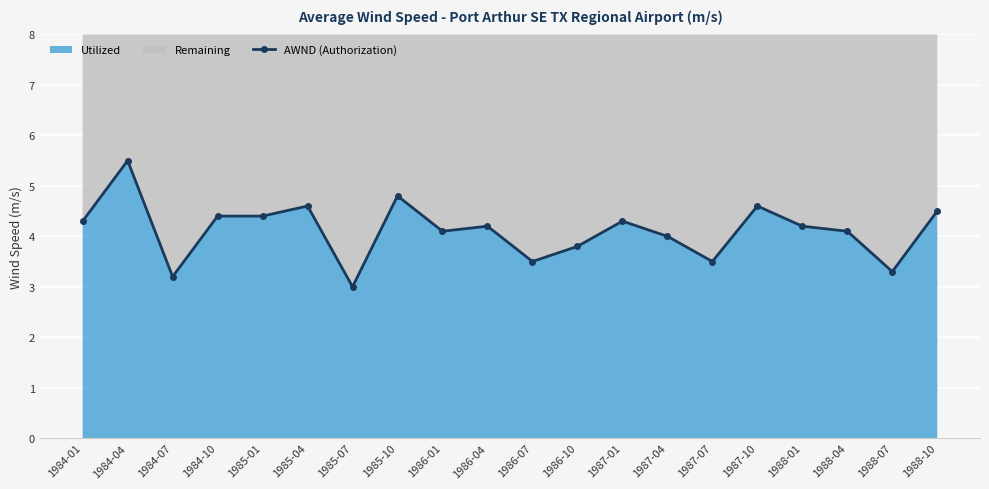

What is the label of the 13th point from the left?

1987-01